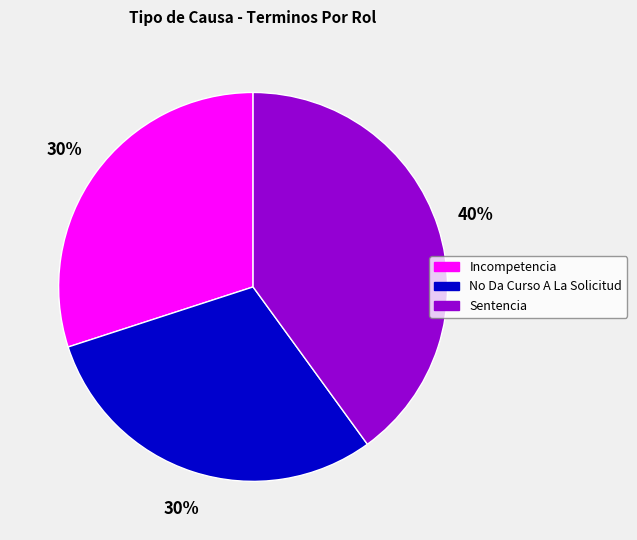

Combined, do No Da Curso A La Solicitud and Incompetencia account for over 50%?

Yes